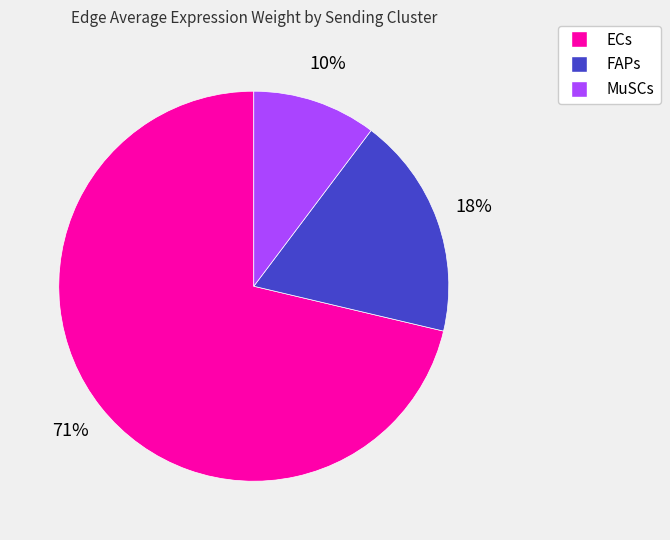

To the nearest percent, what is the average slice percentage?

33%